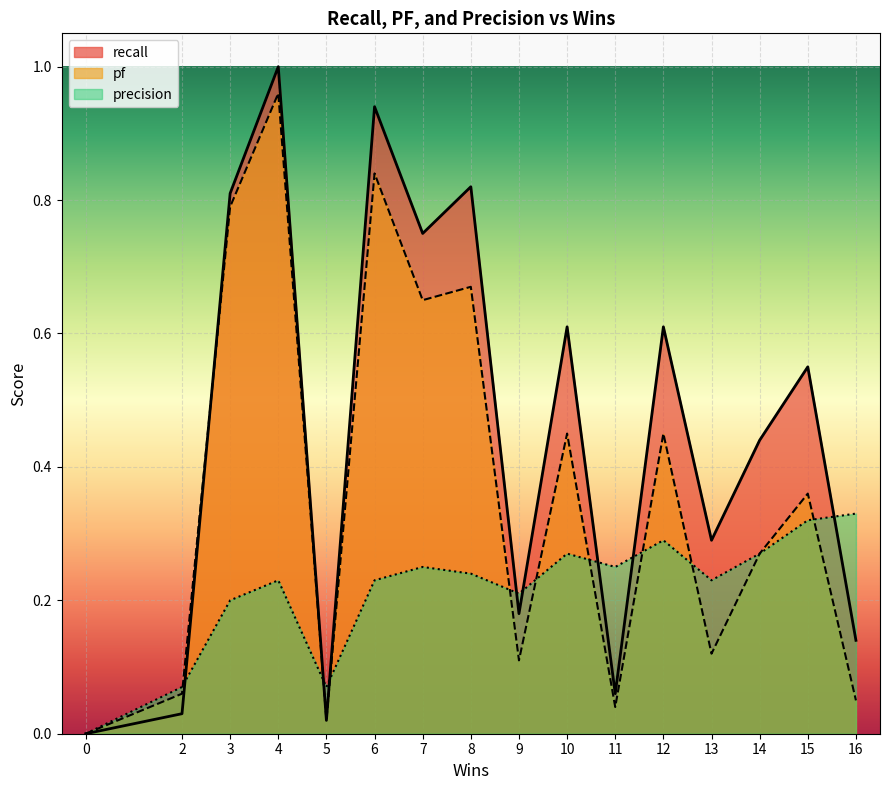

Between 9 and 15, which series saw the biggest shift?

recall